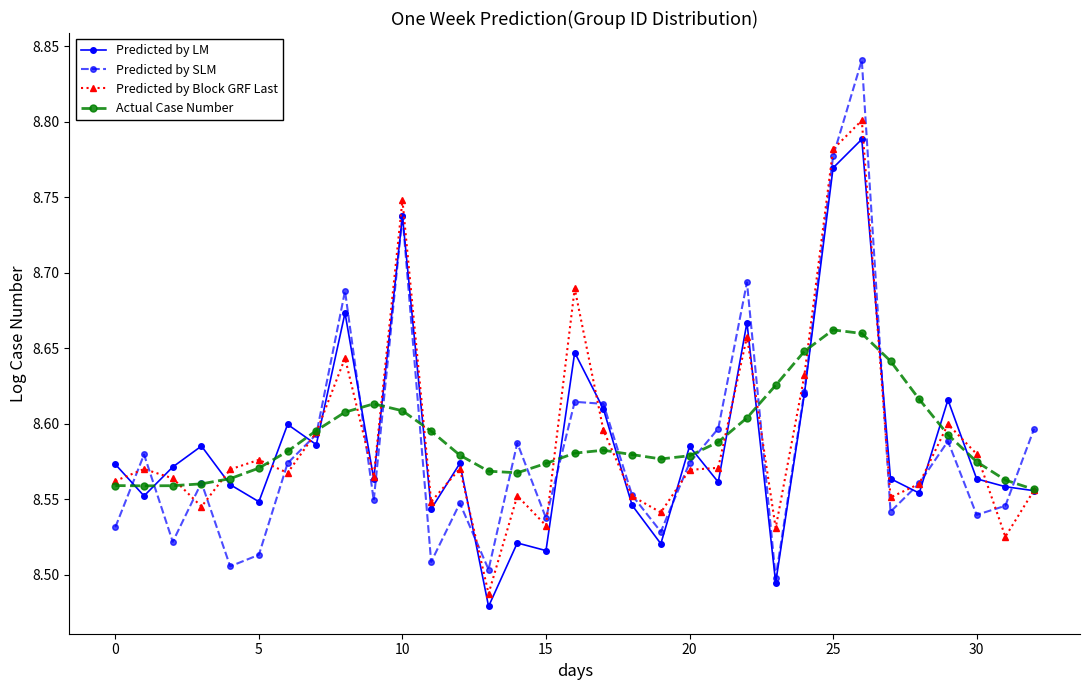

At how many categories does at least one series exceed 8?

33